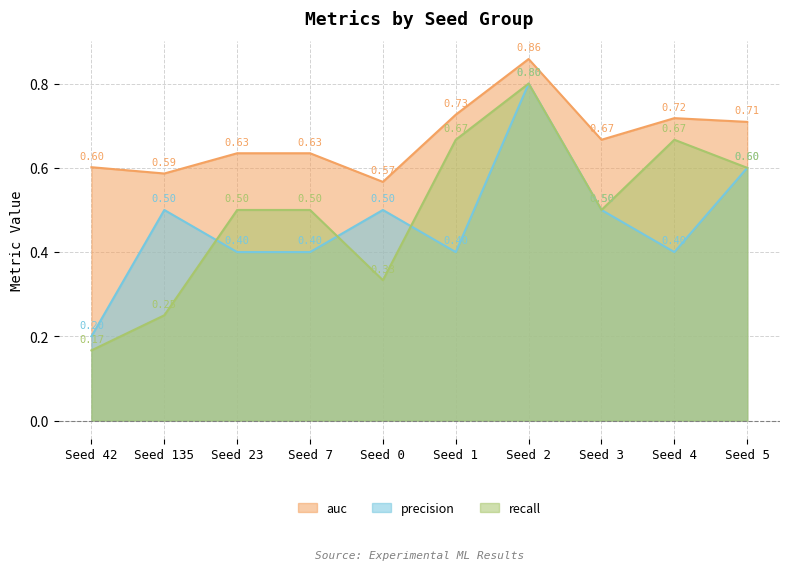

At which label is auc closest to 0?

Seed 0